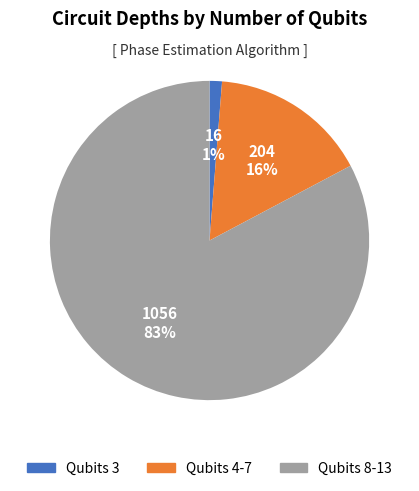

To the nearest percent, what is the difference between the largest and smallest slice percentages?

82%